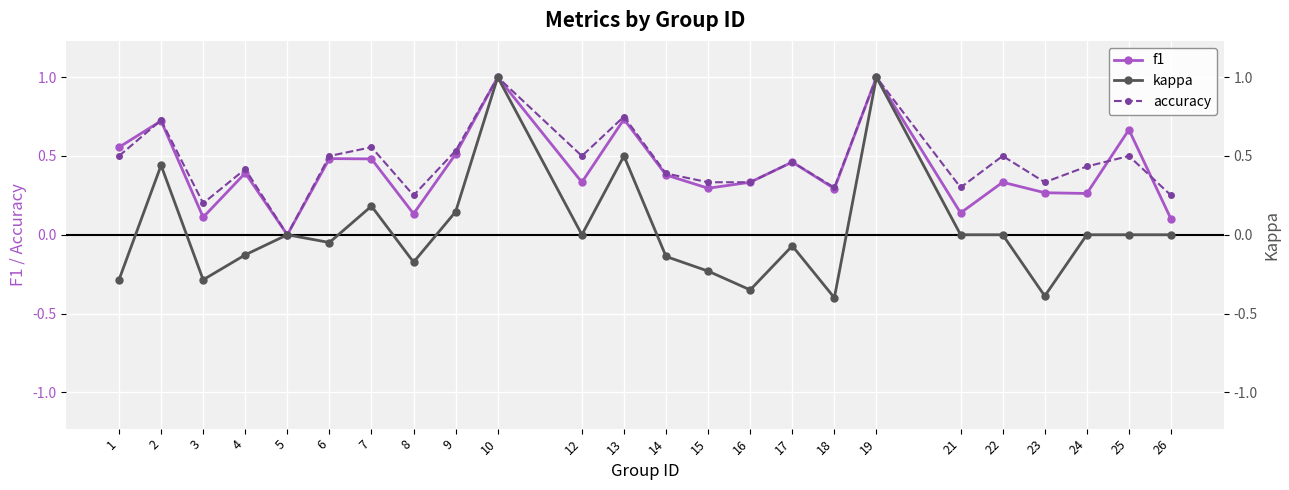

Which has a higher value, 21 or 6?

6